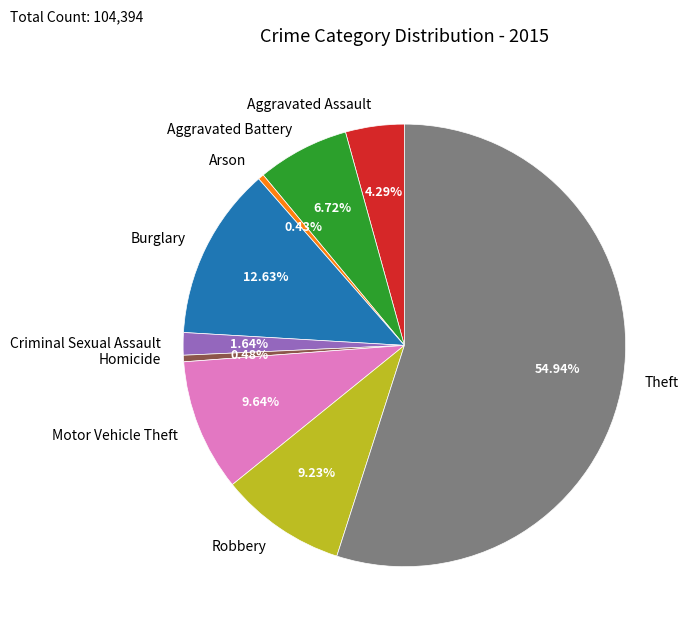

The Aggravated Battery slice represents 1% of the pie. True or false?

False